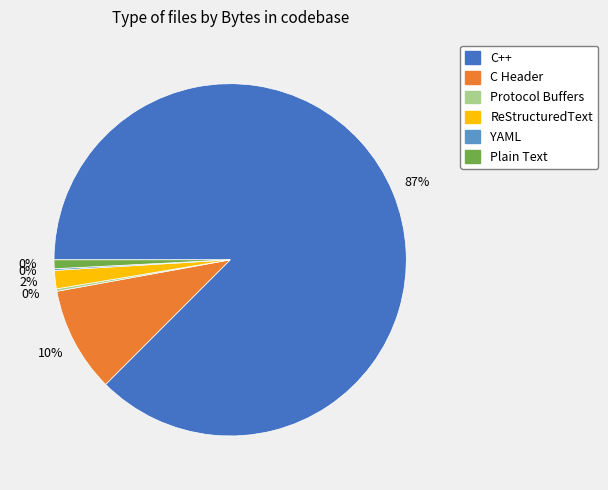

Does any single category account for the majority?

Yes